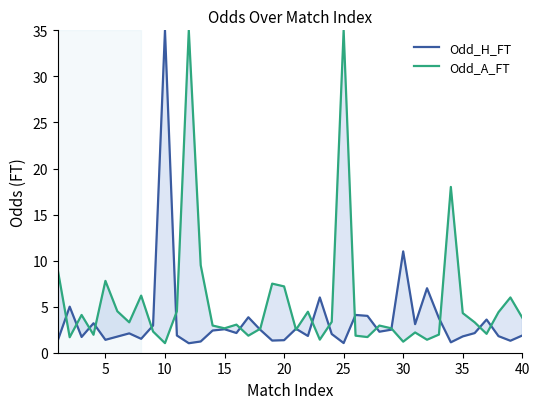

In Odd_H_FT, how many points are higher than both neighbors (excluding endpoints)?

12